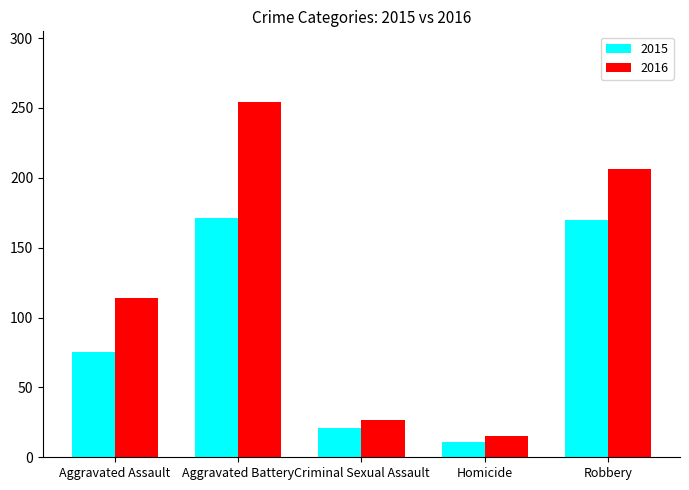

Is it true that 2016 equals 206 at Robbery?

True